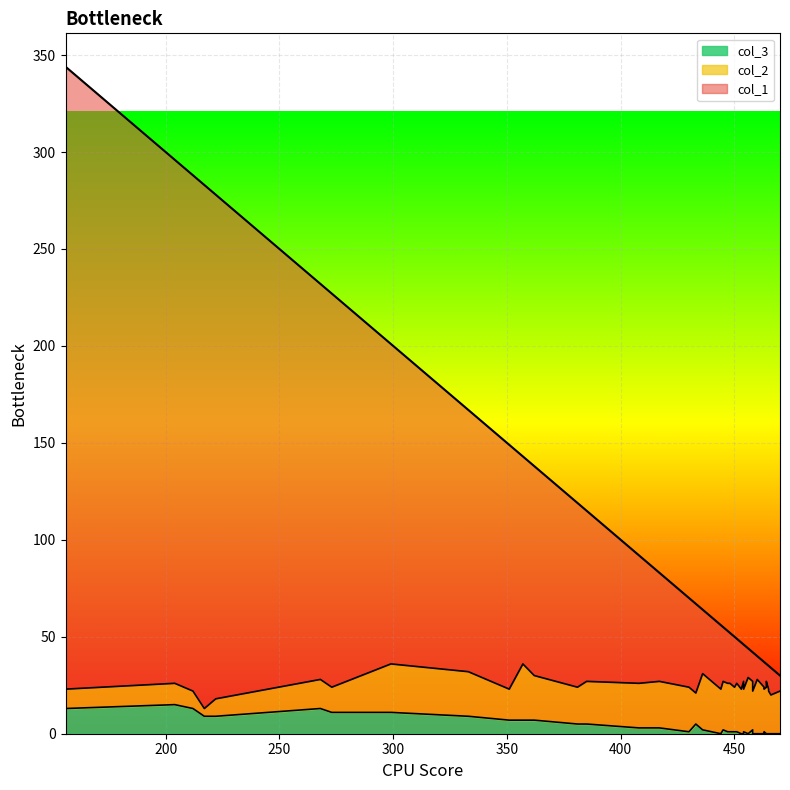

What is the maximum value shown in the chart?

321